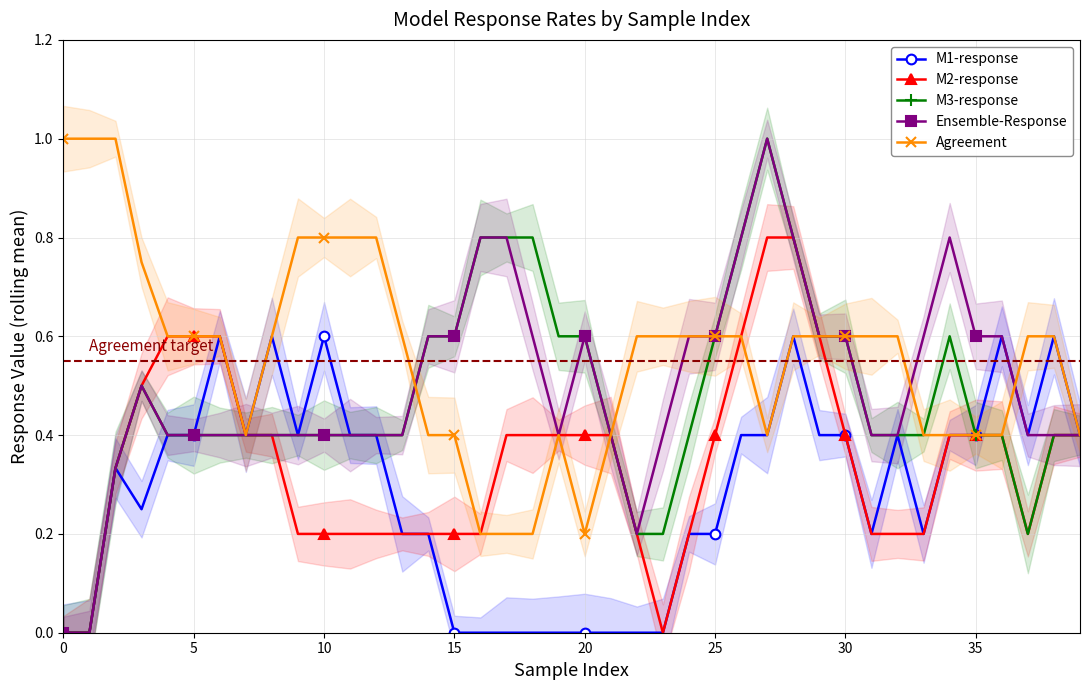

The value of Ensemble-Response at 19 is 0.4. True or false?

True